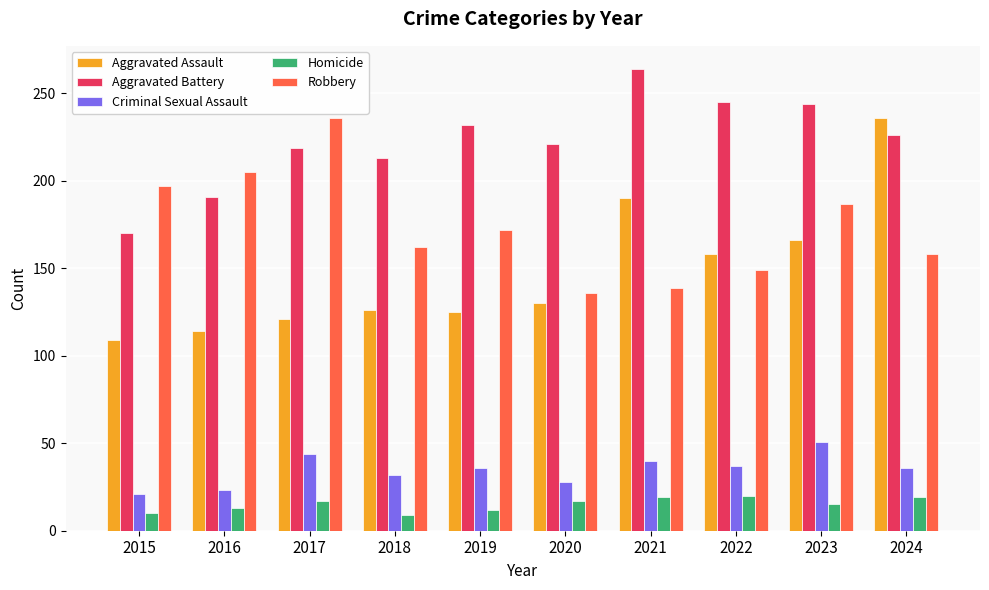

What are all the series names shown in the legend?

Aggravated Assault, Aggravated Battery, Criminal Sexual Assault, Homicide, Robbery